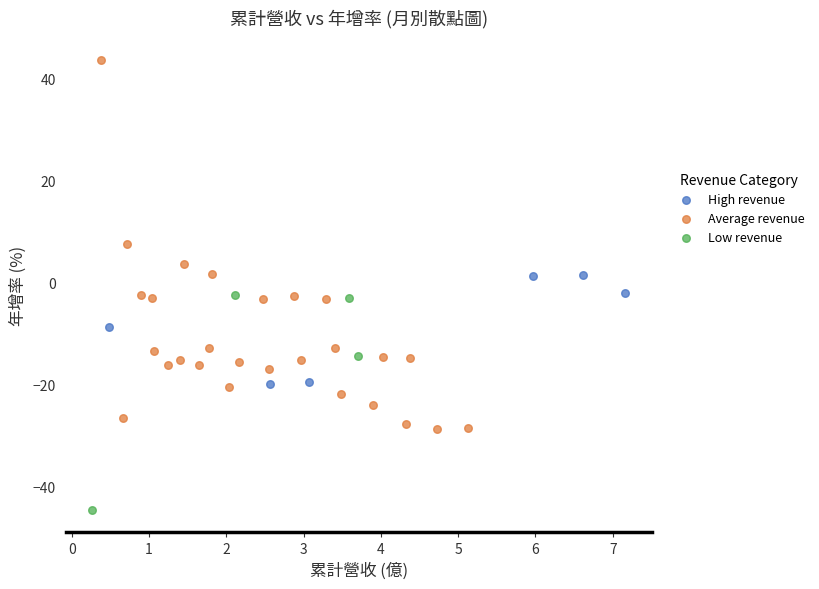

Which series reaches the maximum Y coordinate?

Average revenue